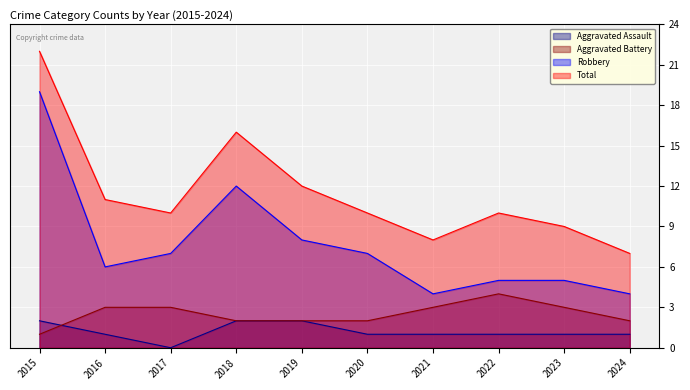

How many data points in Aggravated Assault are above 1?

3